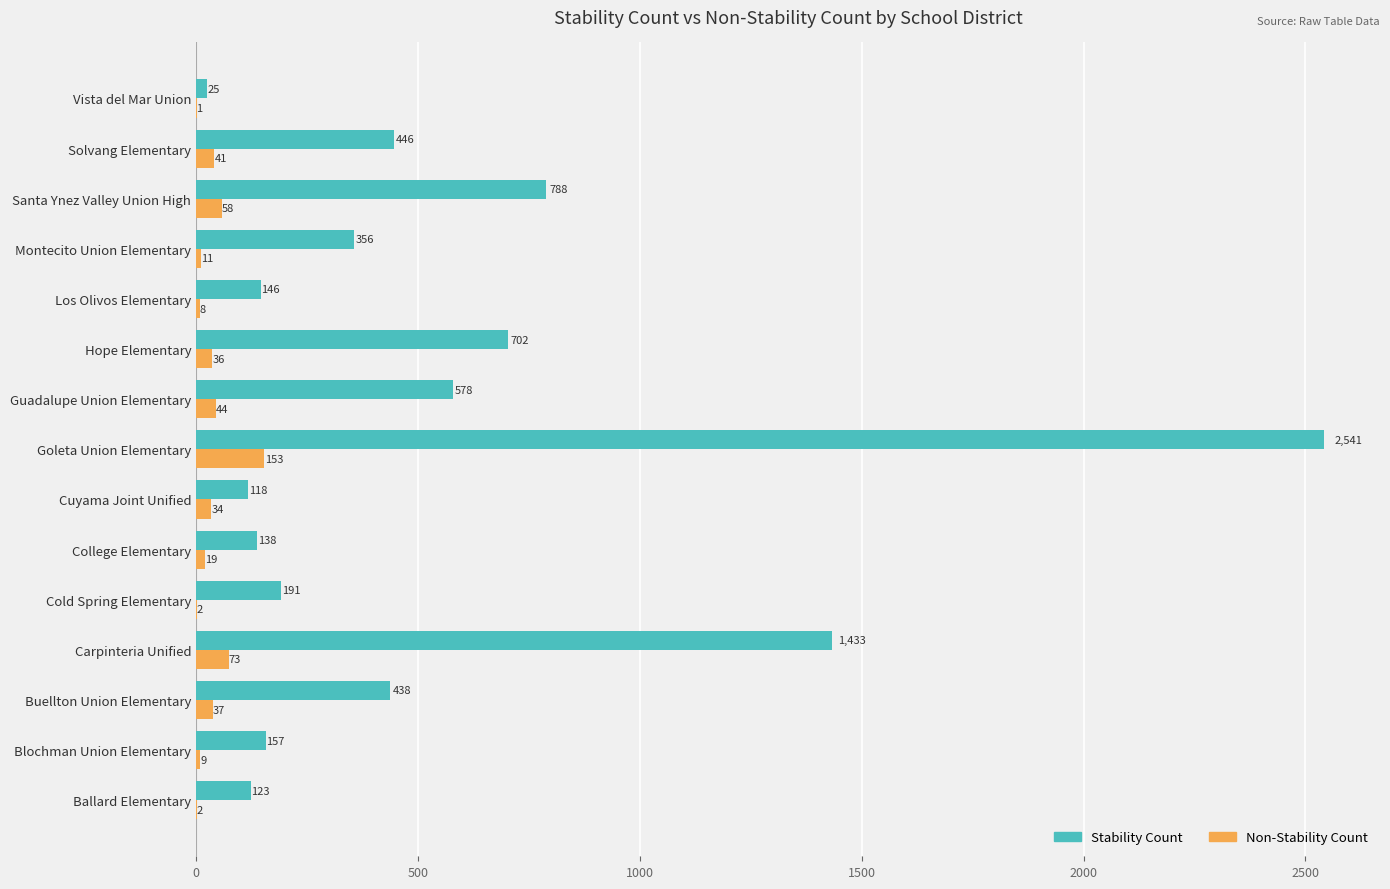

How many data points does each series have?

15